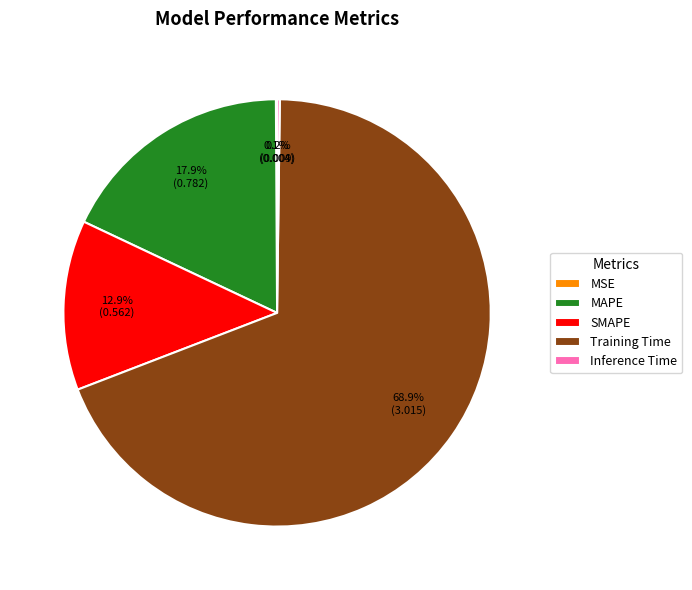

Which category has the biggest portion of the pie?

Training Time